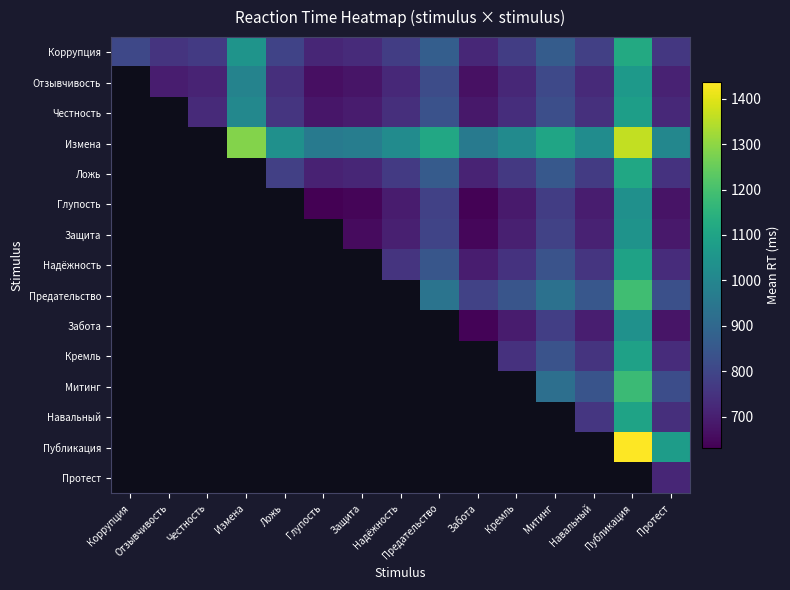

Where does the Отзывчивость series first go above 711?

Честность